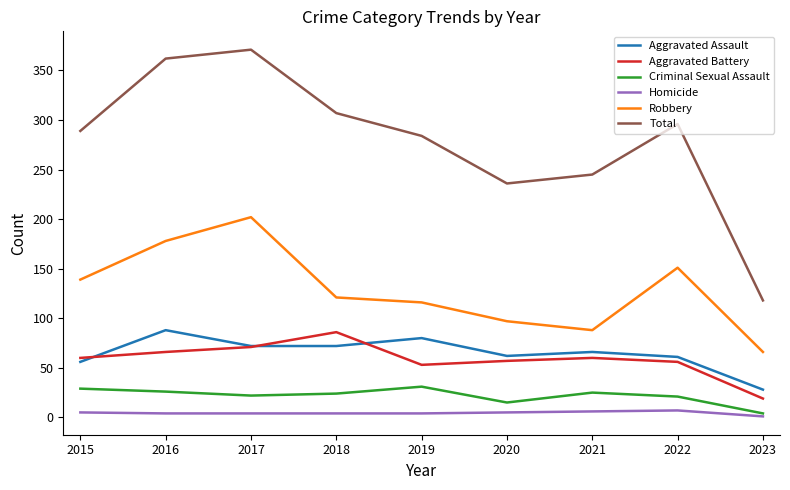

In Total, how many points are higher than both neighbors (excluding endpoints)?

2